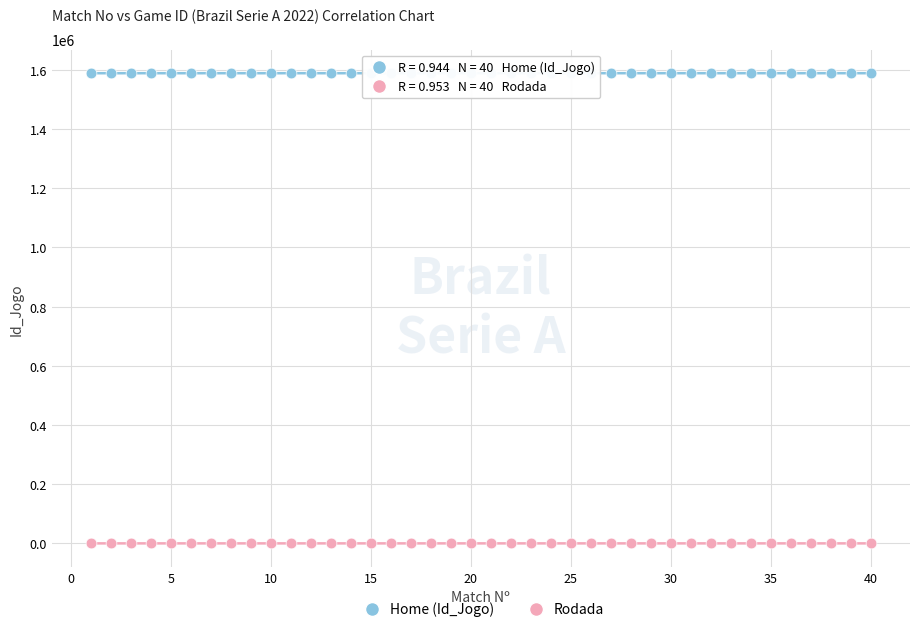

Across all data points, what is the range of Y values (max minus min)?

1588623